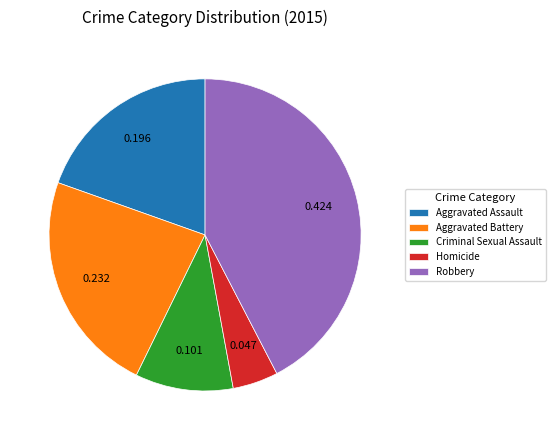

Does any single category account for the majority?

No